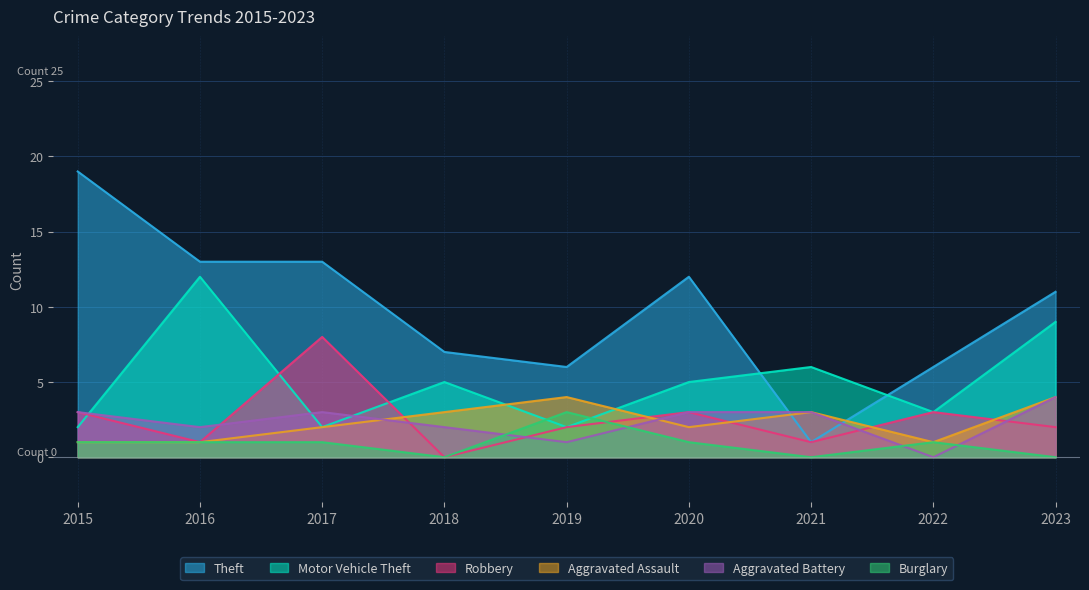

How many intersections are there between Aggravated Battery and Robbery?

5